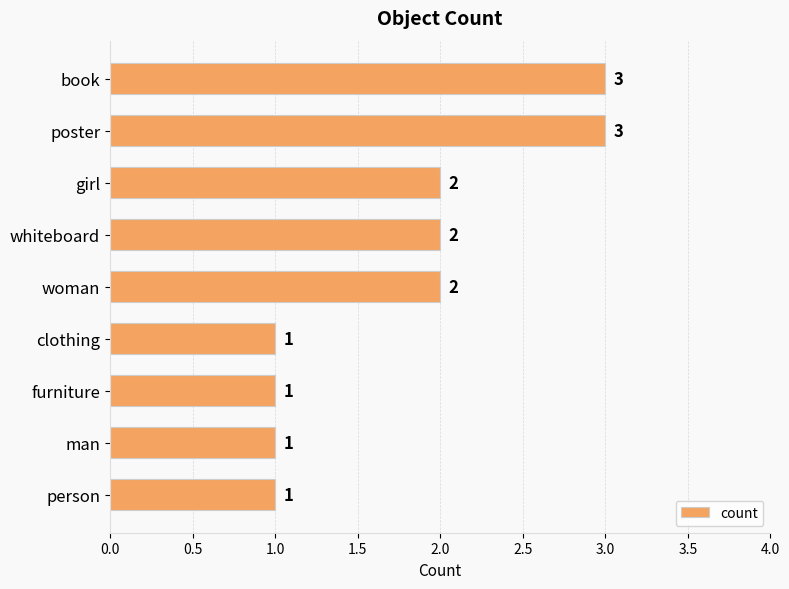

Reading top to bottom, list all the values displayed in this chart.

book=3	poster=3	girl=2	whiteboard=2	woman=2	clothing=1	furniture=1	man=1	person=1